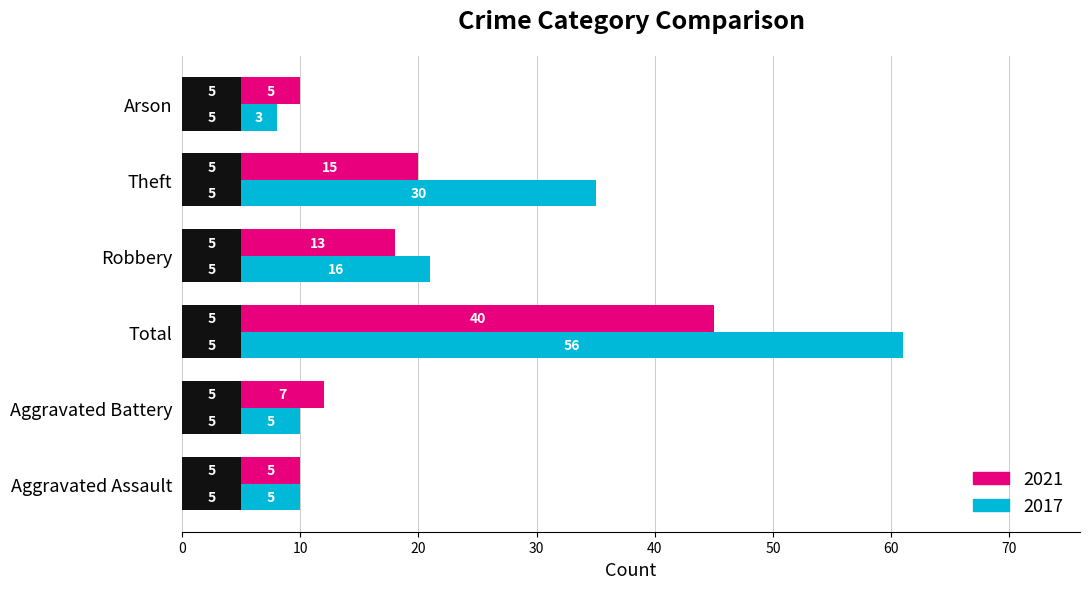

What is the label of the 1st bar from the right?

Arson